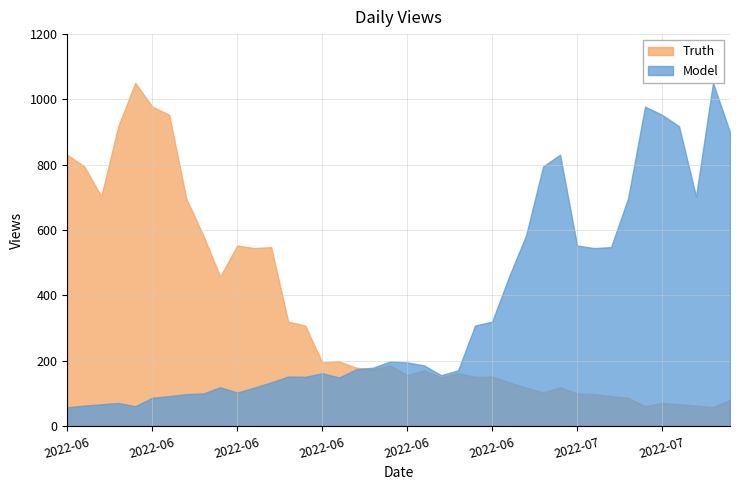

True or false: Model has a value of 198 at 2022-06-20.

True